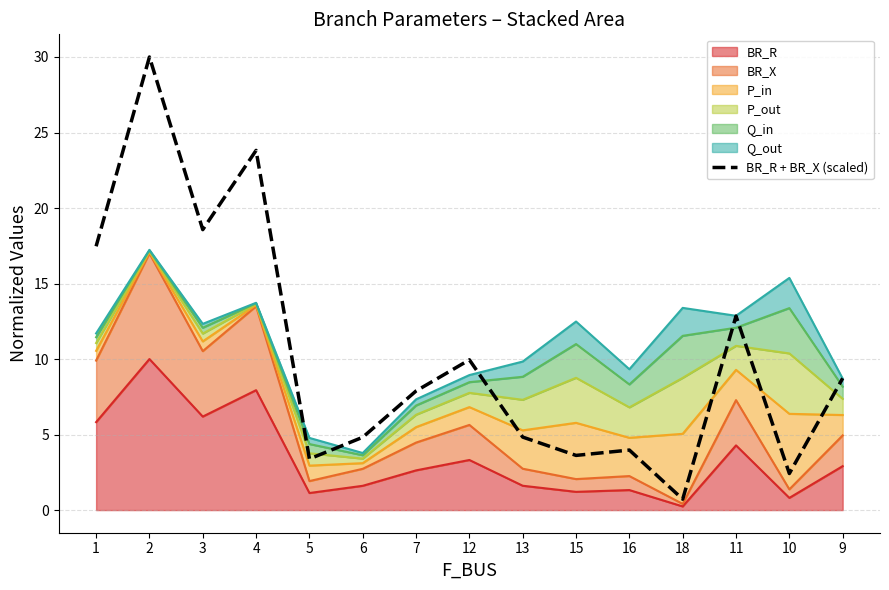

Reading right to left, extract all data points from this chart.

8.7	2.4	12.8	0.7	4.0	3.6	4.8	9.9	7.9	4.8	3.4	23.8	18.6	30.0	17.5